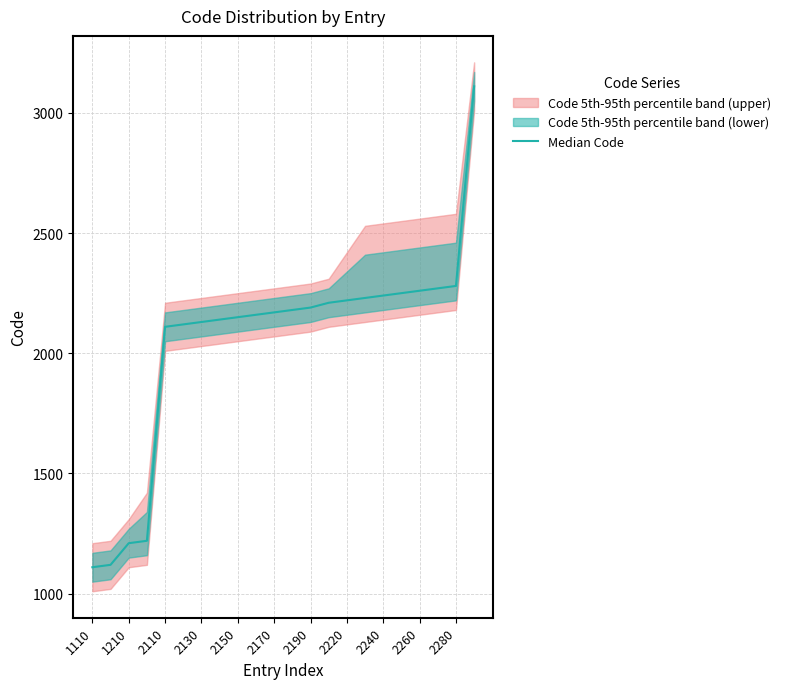

What is the difference between the maximum and second lowest values?

1990